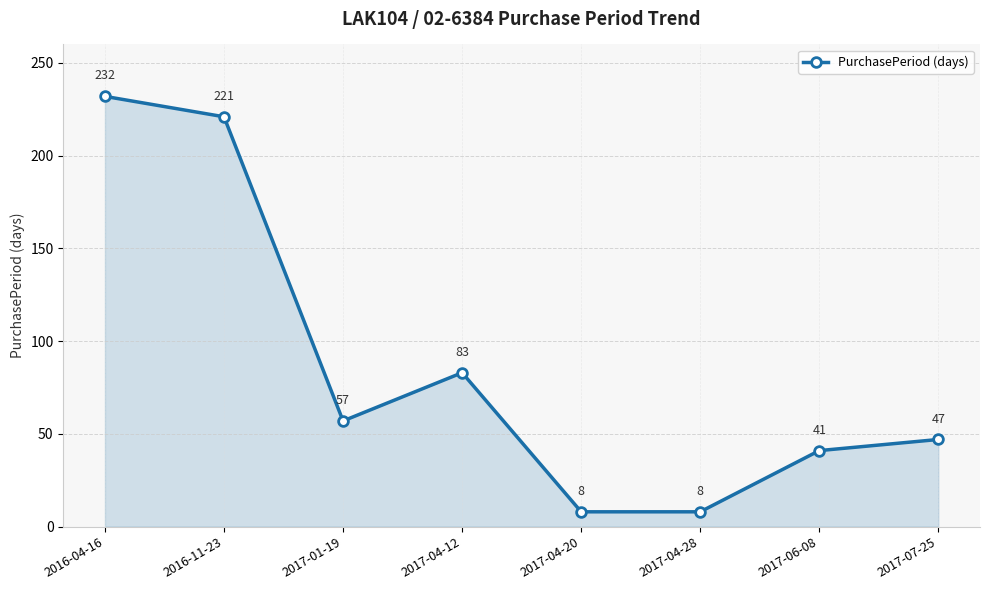

What is the label of the 7th point from the left?

2017-06-08